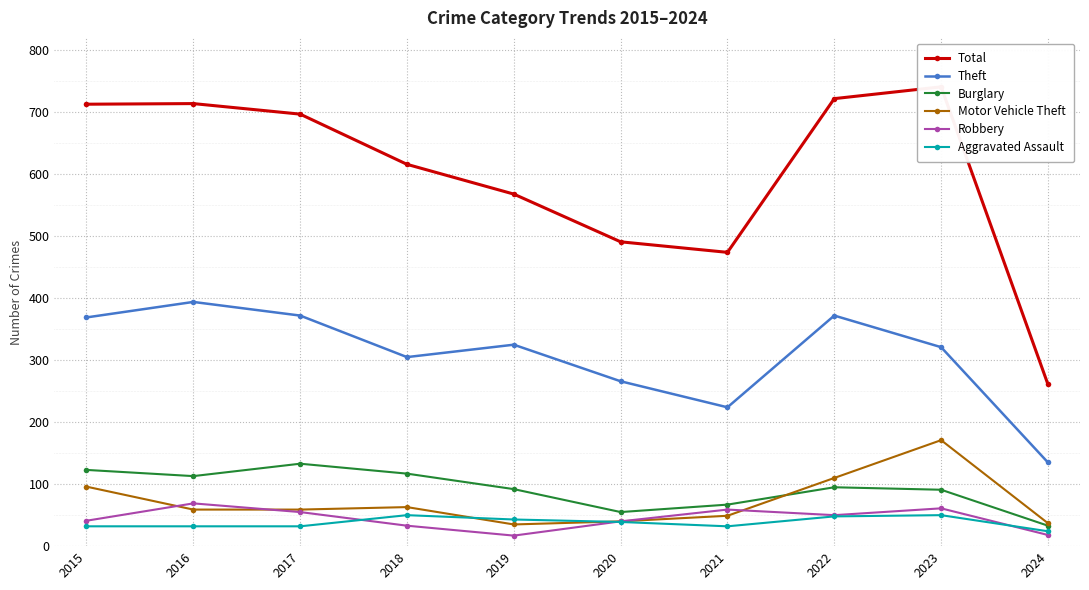

What are all the series names shown in the legend?

Total, Theft, Burglary, Motor Vehicle Theft, Robbery, Aggravated Assault